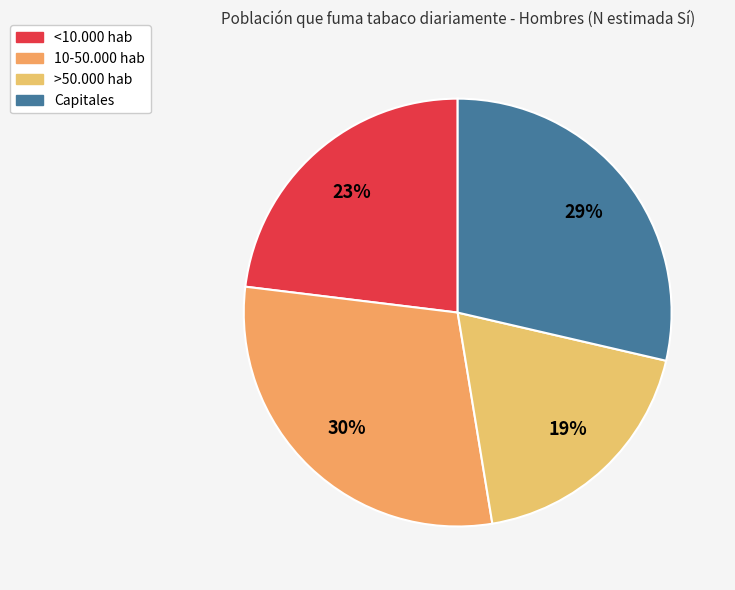

Which slice is the largest?

10-50.000 hab